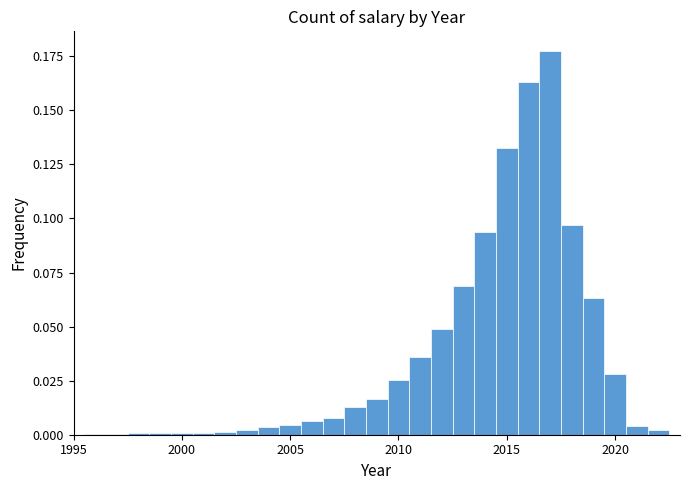

Read against the x-axis, roughly where is the centre of the tallest bar?

2017.0